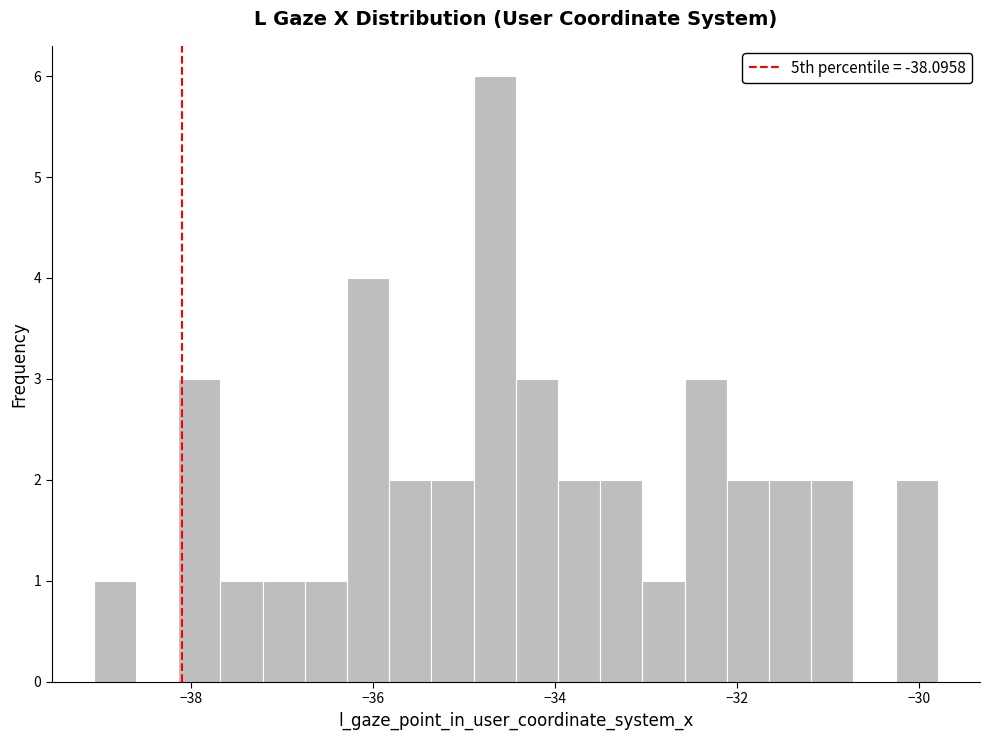

Around what value on the x-axis is the tallest bar? Give the approximate position of its centre, as read against the axis.

-34.6